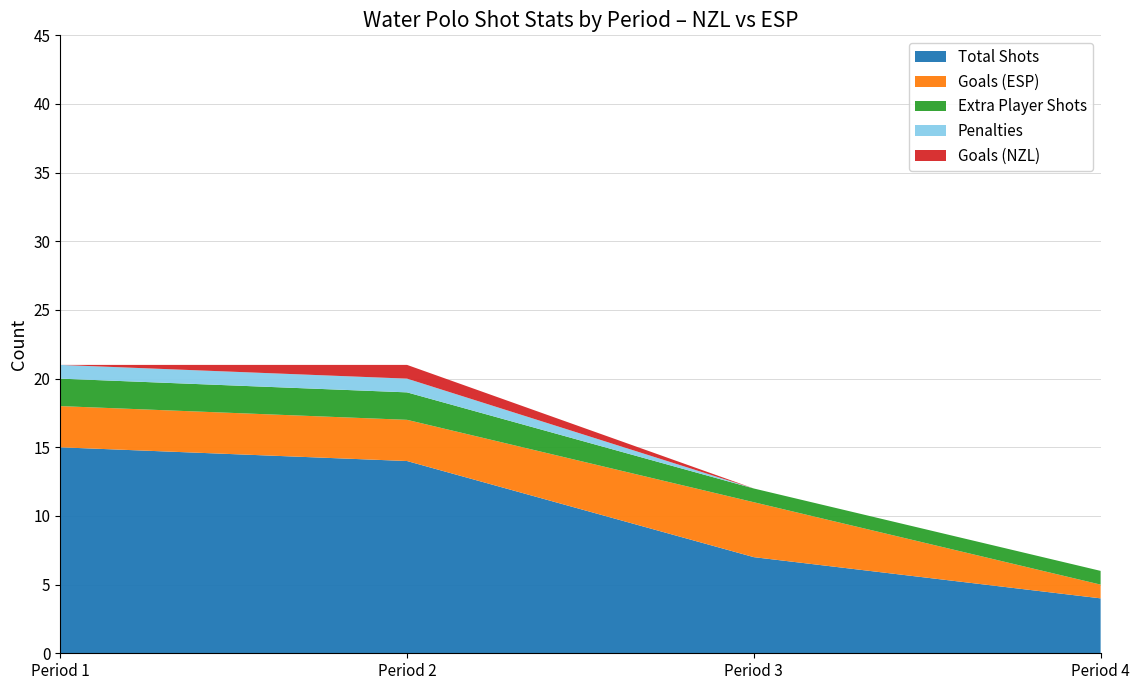

Where is Total Shots nearest to the value 9?

Period 3